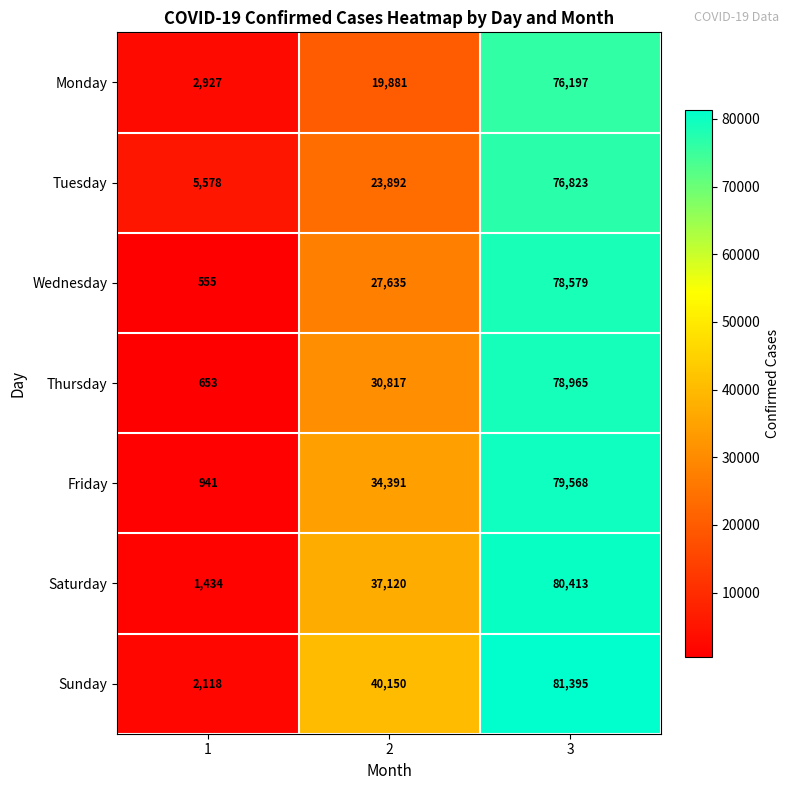

What is the sum of the Thursday values at 2 and 3?

109782